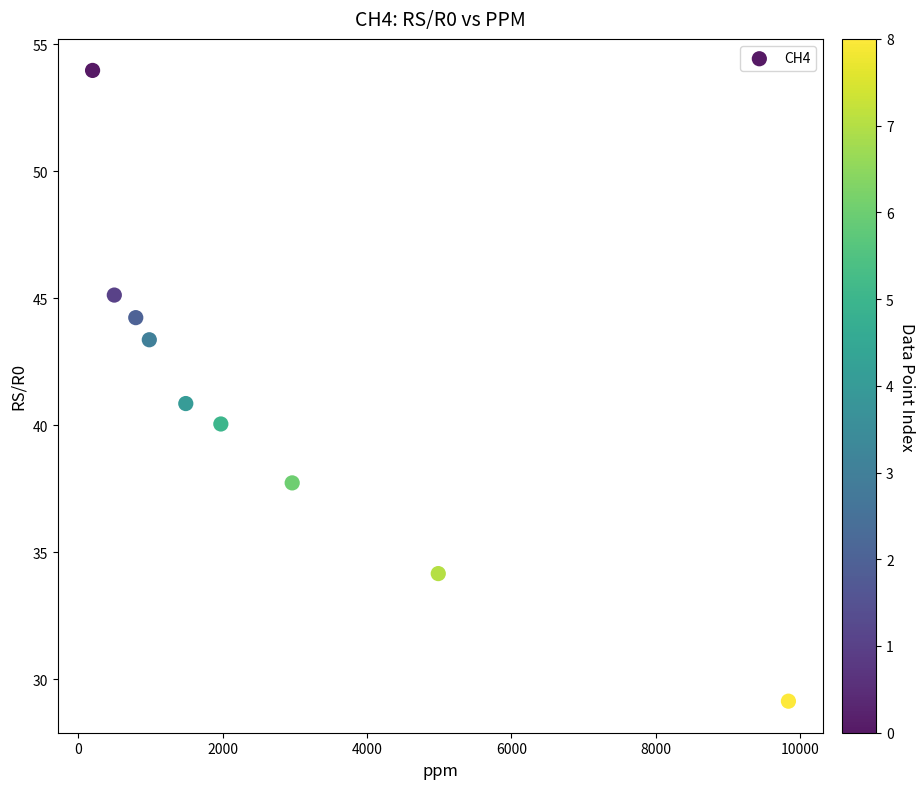

What is the range of Y values (max minus min)?

24.8